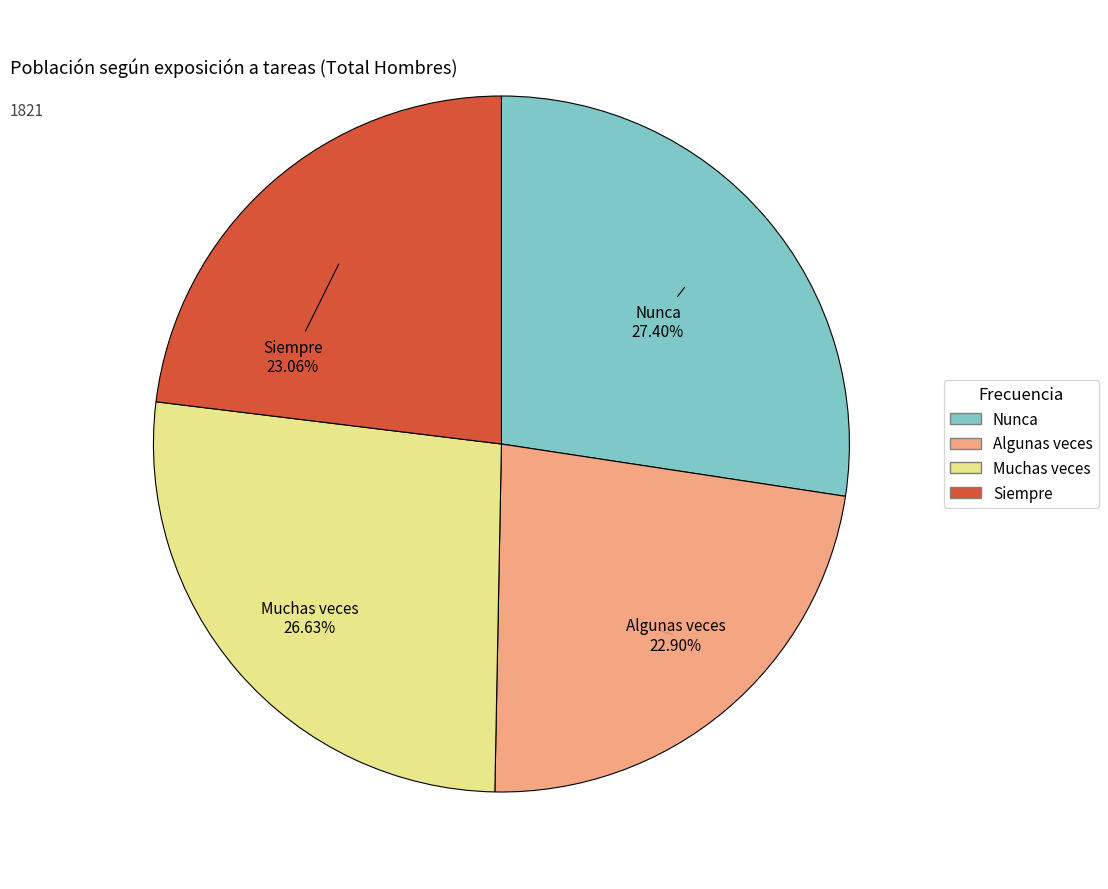

To the nearest percent, what is the average slice percentage?

25%